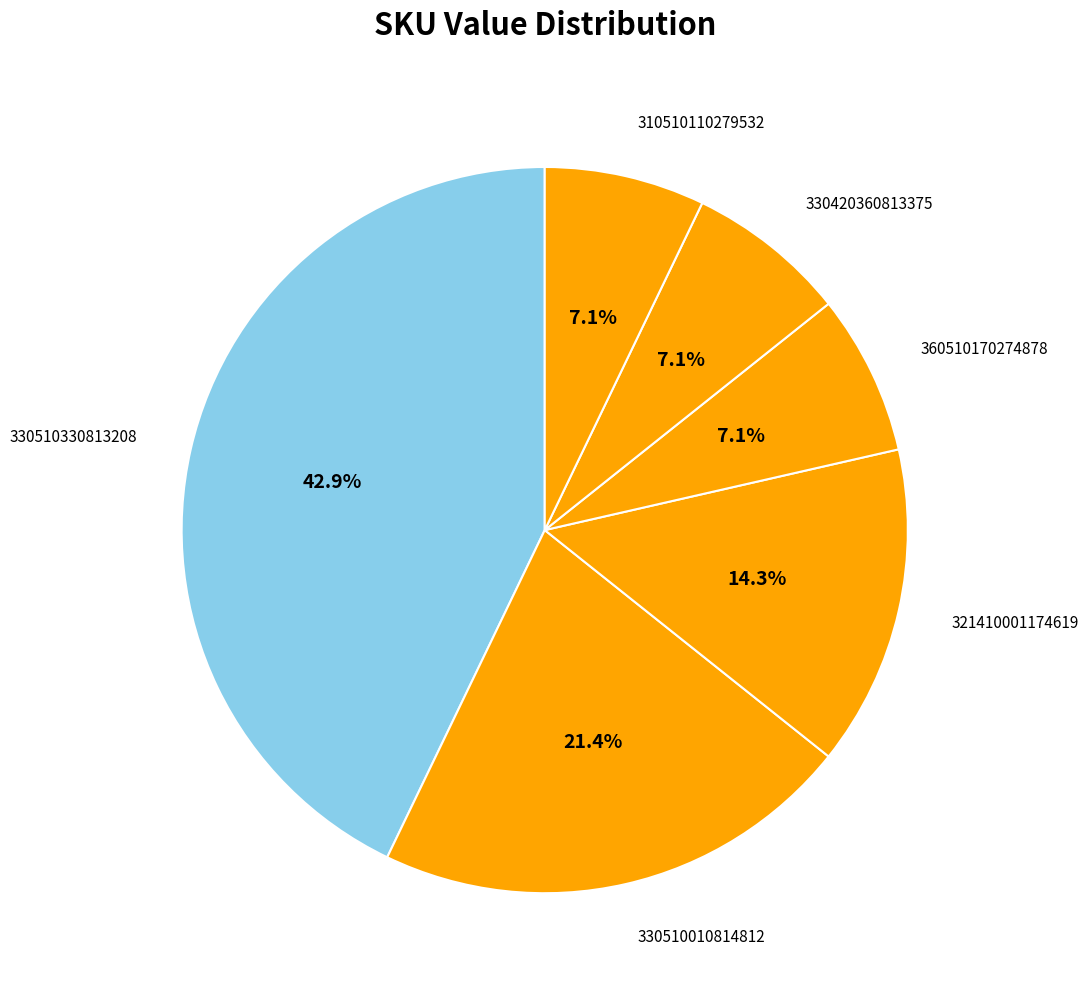

How many slices are in this pie chart?

6